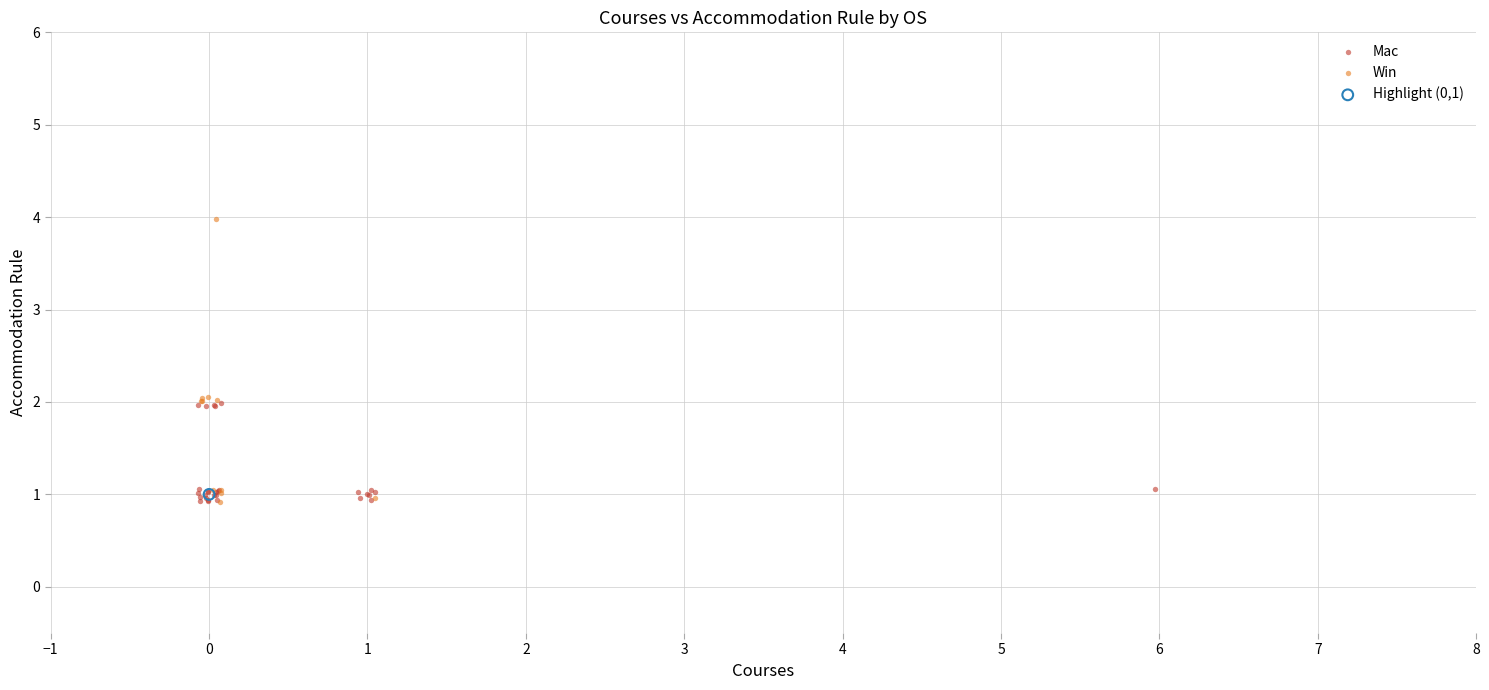

Which series reaches the maximum Y coordinate?

Win